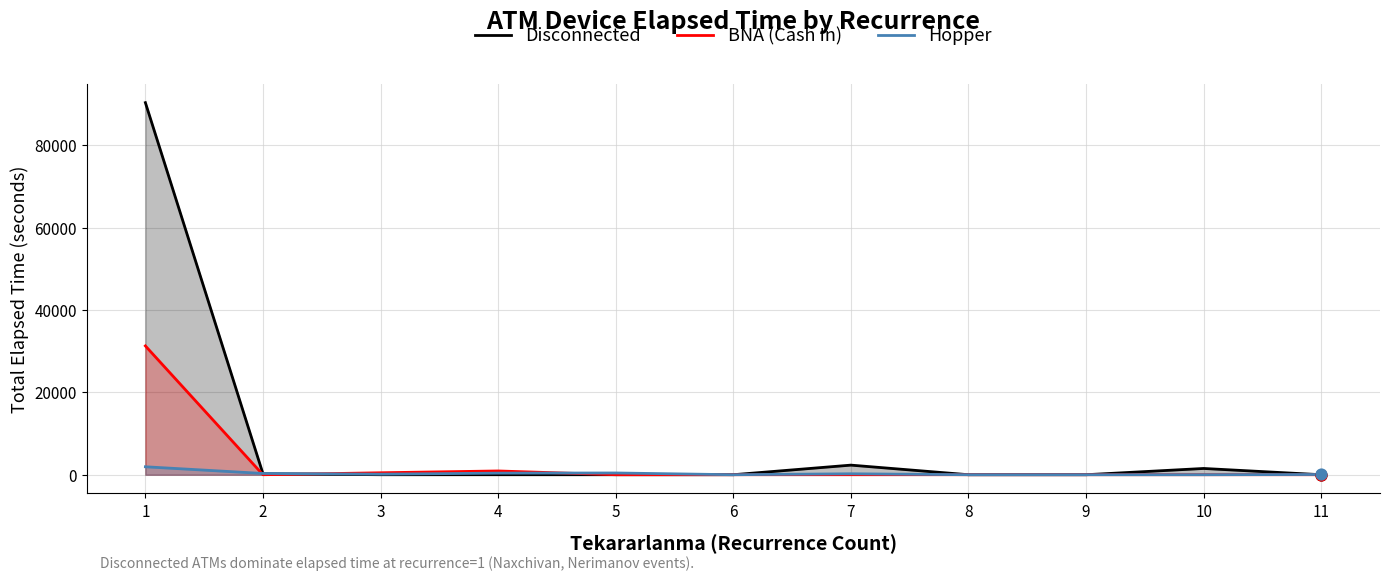

Which series reaches the minimum Y coordinate?

Disconnected